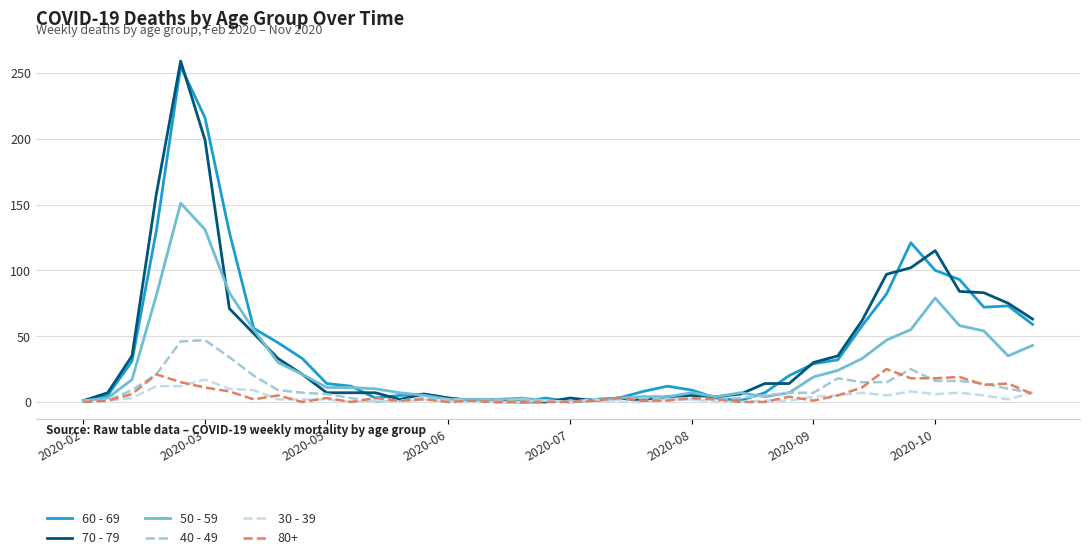

Which series has the widest spread of values?

70 - 79